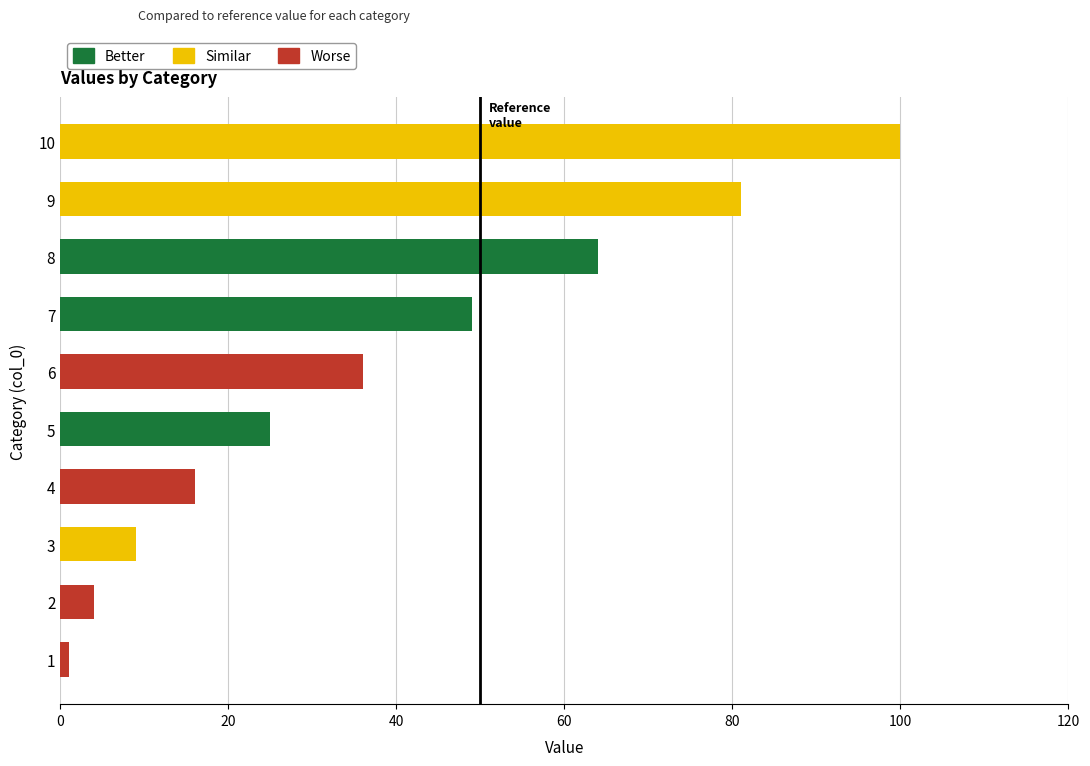

Between 9 and 7, which is larger?

9